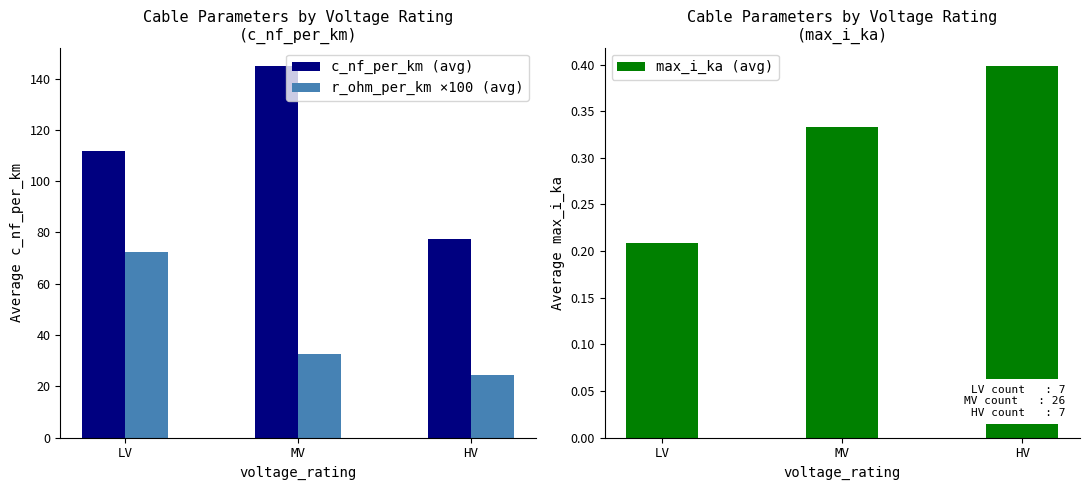

What is the sum of the c_nf_per_km (avg) values at LV and HV?

189.1